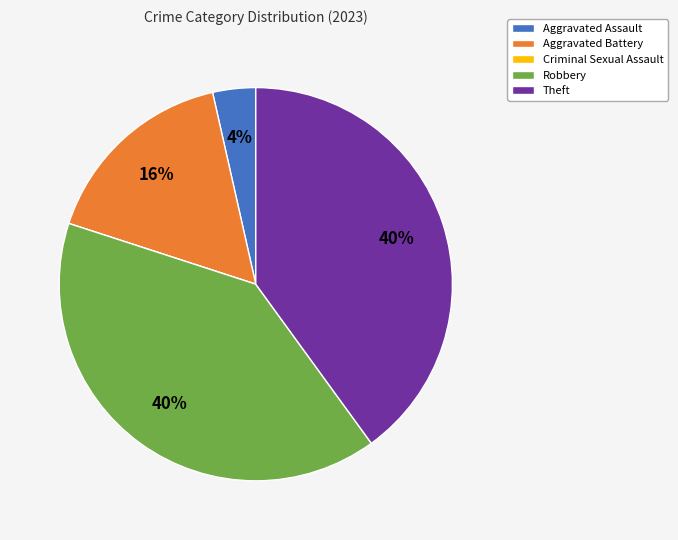

Is Robbery the majority of the pie?

No